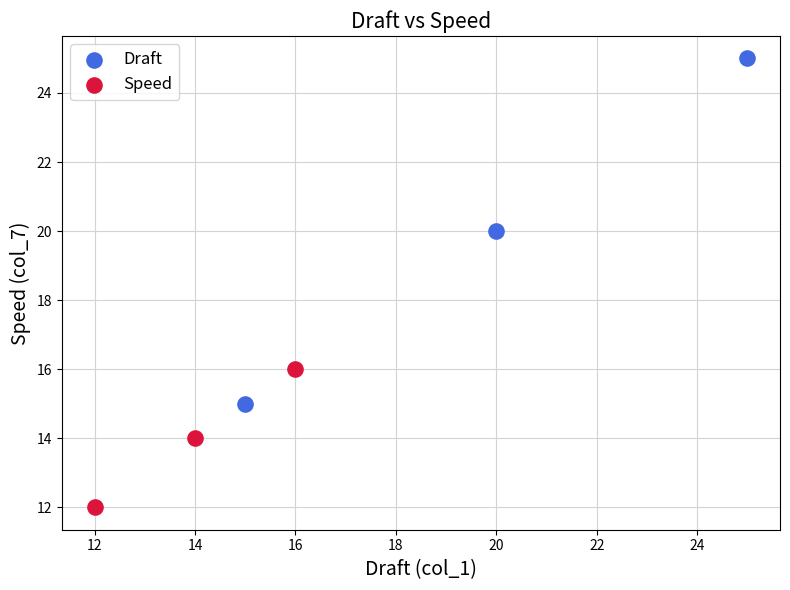

Which series contains the lowest Y value?

Speed